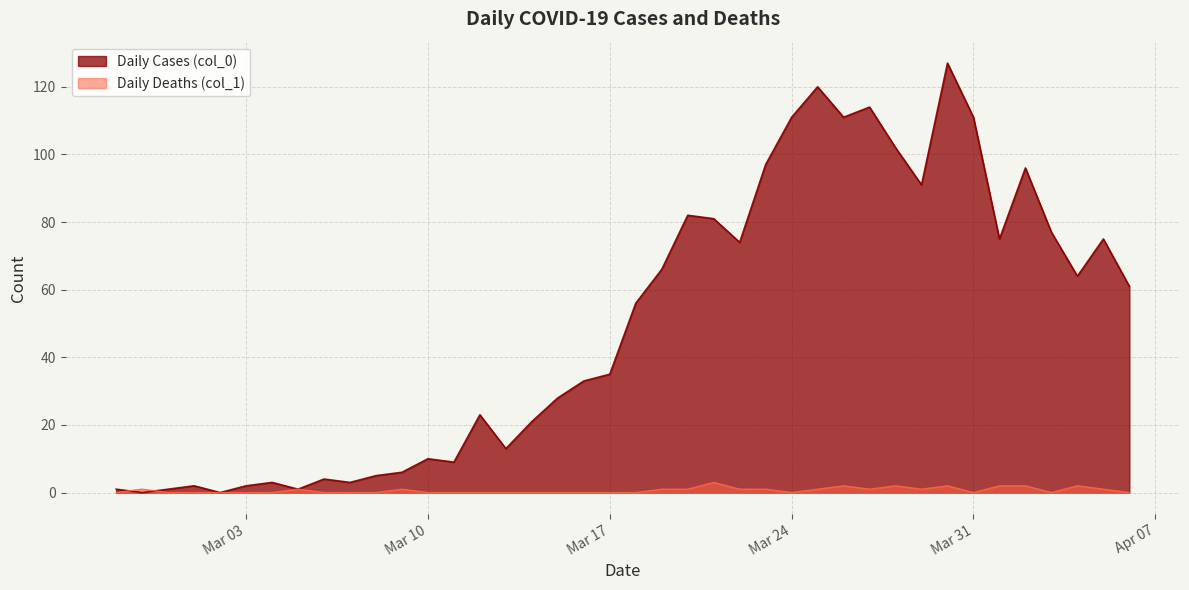

What is the difference between the highest and lowest values at 2020-04-06?

61